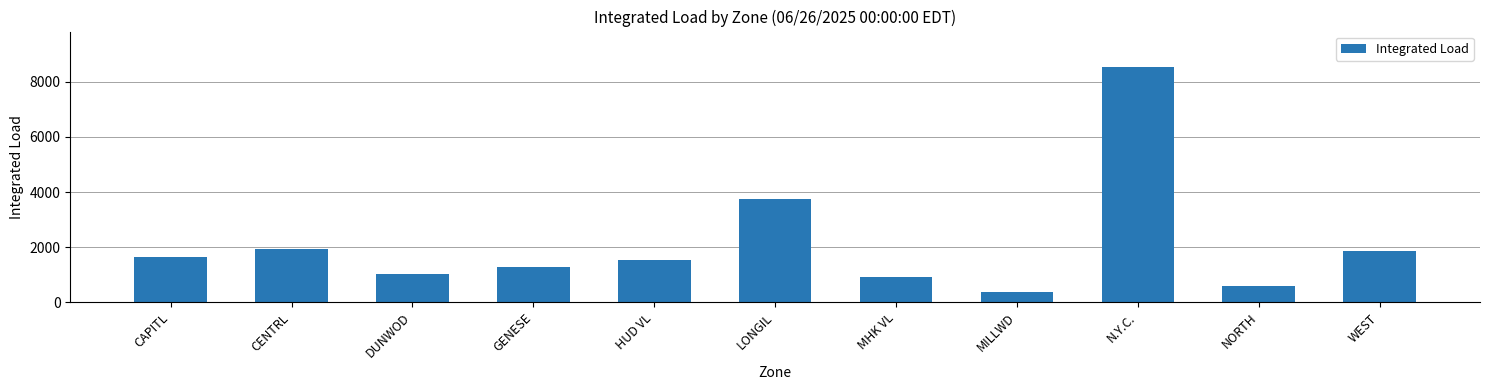

Which has a higher value, LONGIL or CAPITL?

LONGIL